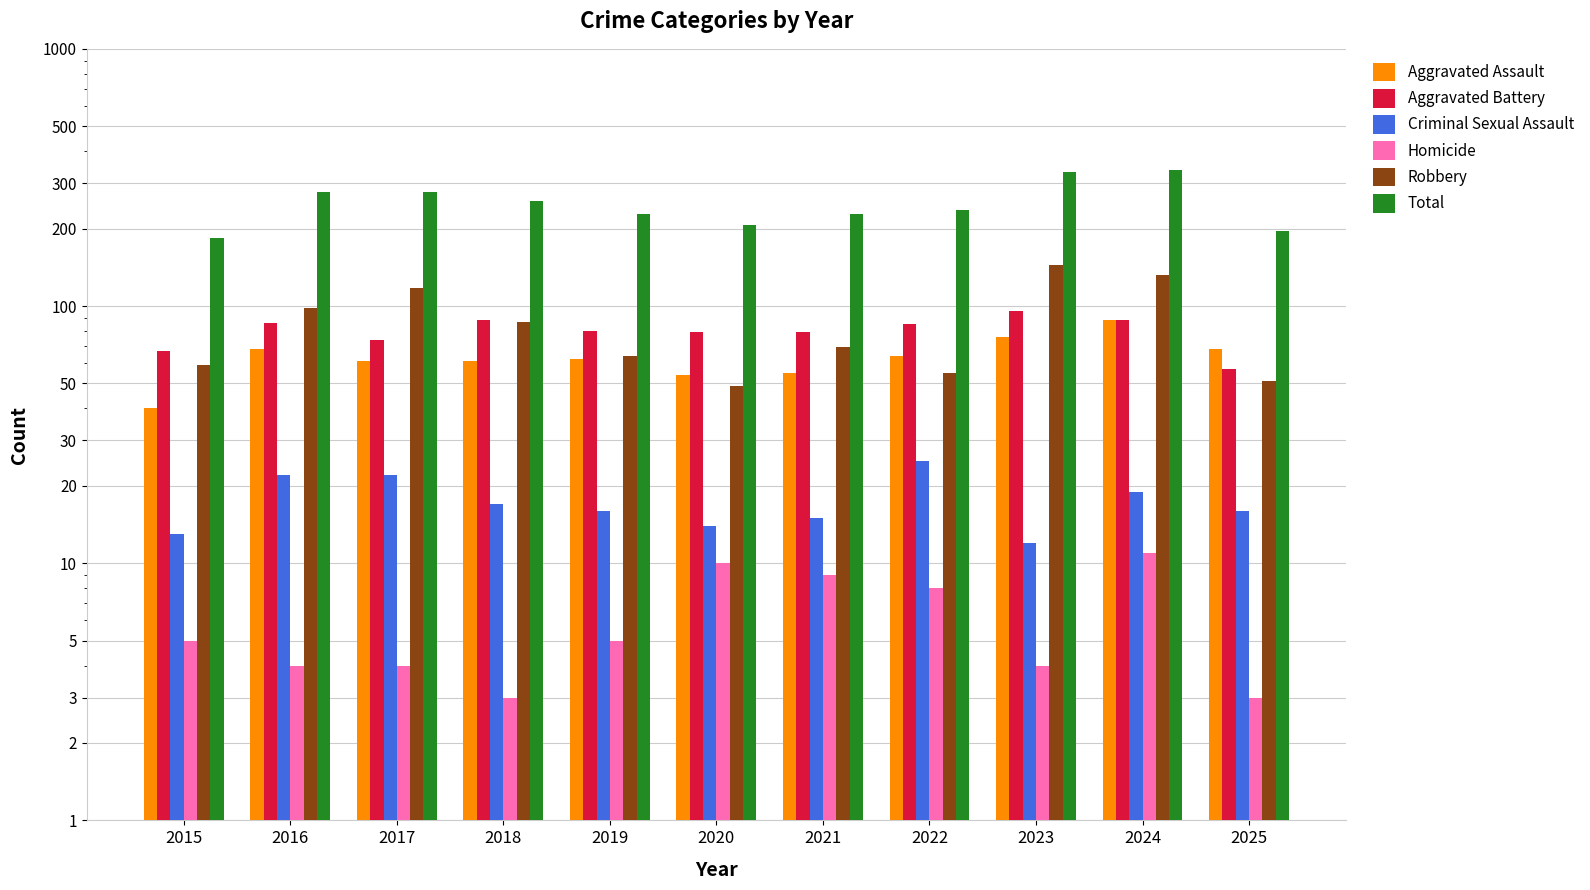

Reading left to right, what are all the values shown in this chart?

Aggravated Assault: 2015=40	2016=68	2017=61	2018=61	2019=62	2020=54	2021=55	2022=64	2023=76	2024=88	2025=68
Aggravated Battery: 2015=67	2016=86	2017=74	2018=88	2019=80	2020=79	2021=79	2022=85	2023=96	2024=88	2025=57
Criminal Sexual Assault: 2015=13	2016=22	2017=22	2018=17	2019=16	2020=14	2021=15	2022=25	2023=12	2024=19	2025=16
Homicide: 2015=5	2016=4	2017=4	2018=3	2019=5	2020=10	2021=9	2022=8	2023=4	2024=11	2025=3
Robbery: 2015=59	2016=98	2017=117	2018=87	2019=64	2020=49	2021=69	2022=55	2023=145	2024=132	2025=51
Total: 2015=184	2016=278	2017=278	2018=256	2019=227	2020=206	2021=227	2022=237	2023=333	2024=338	2025=195